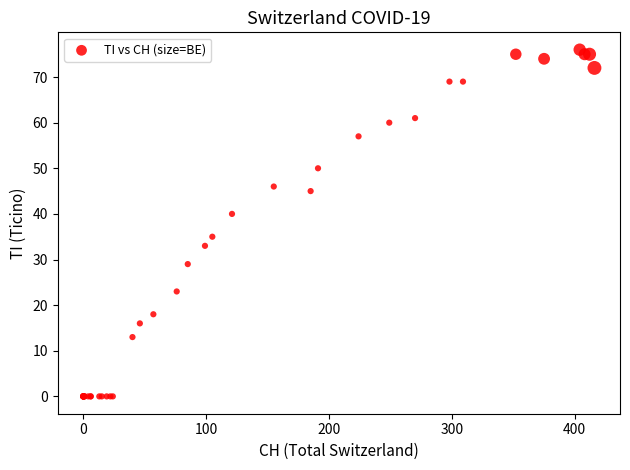

What Y value in the scatter plot is closest to 38?

40